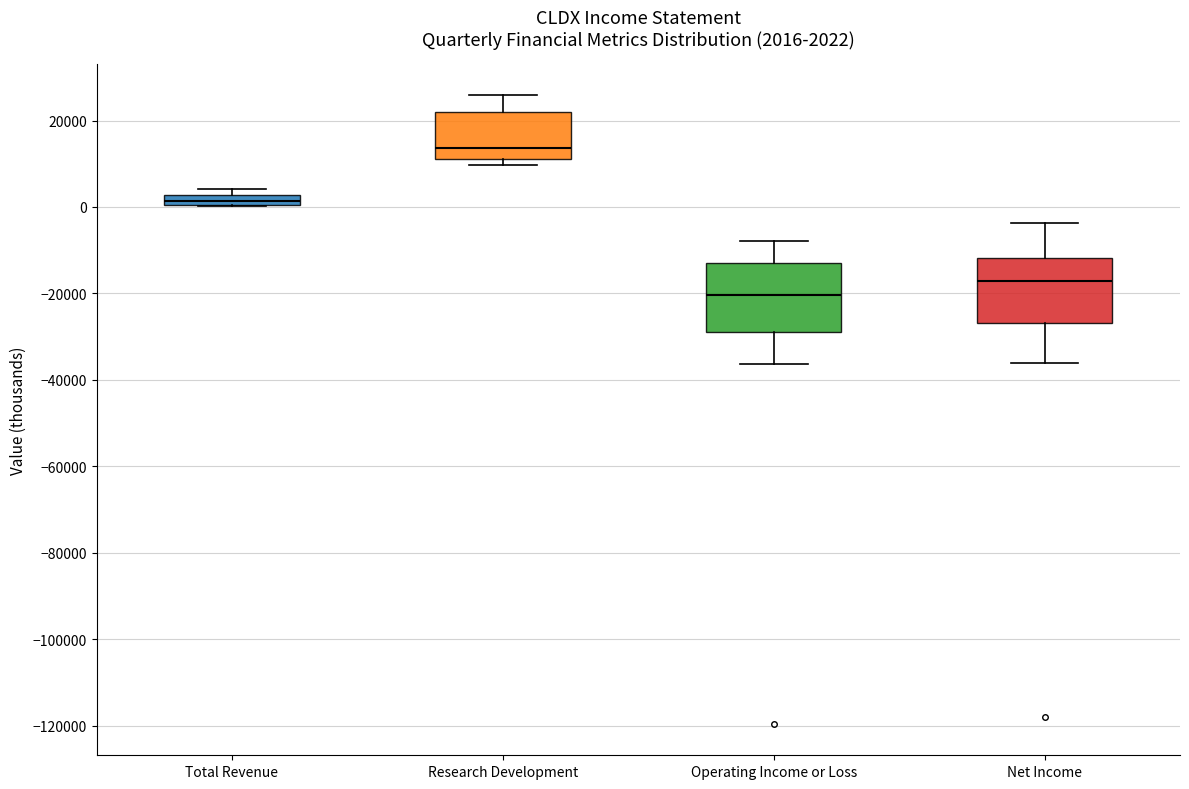

Which box has the highest median line?

Research Development